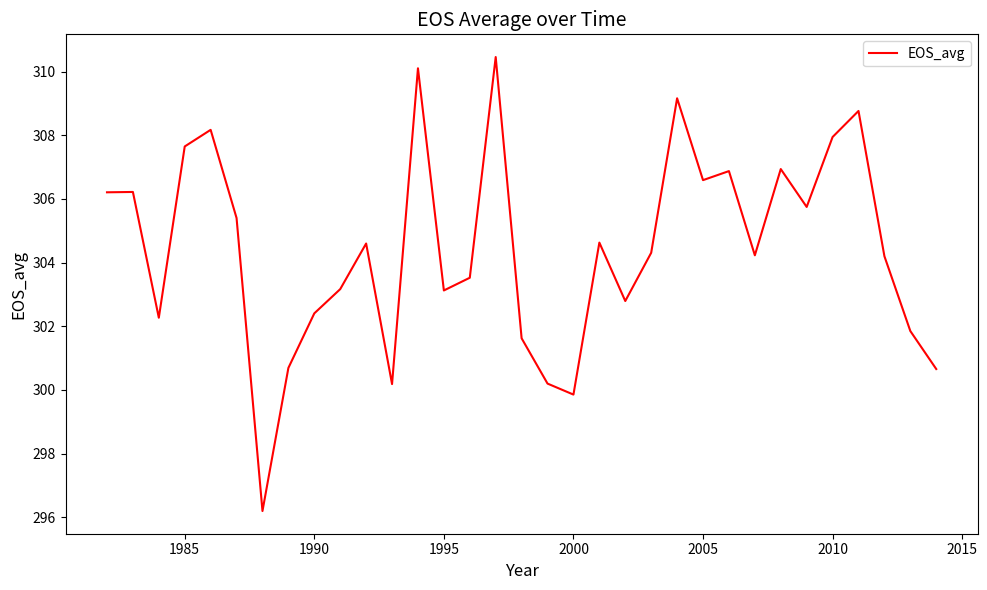

What is the difference between the maximum and minimum values?

14.3